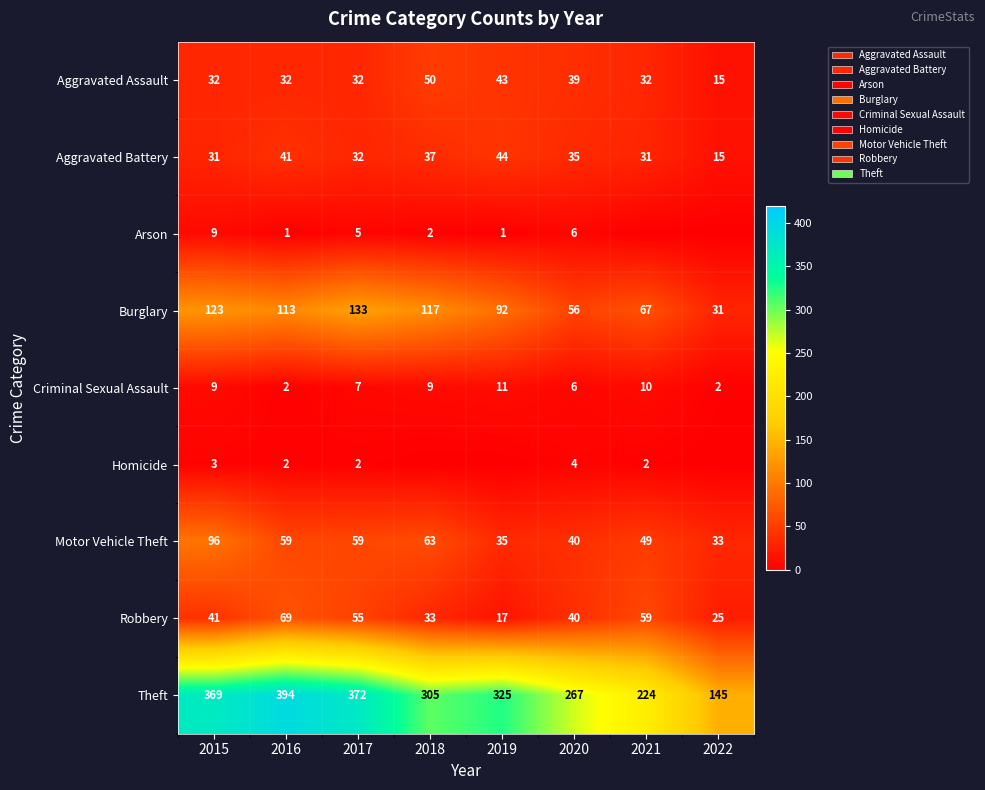

True or false: Robbery has a value of 36 at 2022.

False